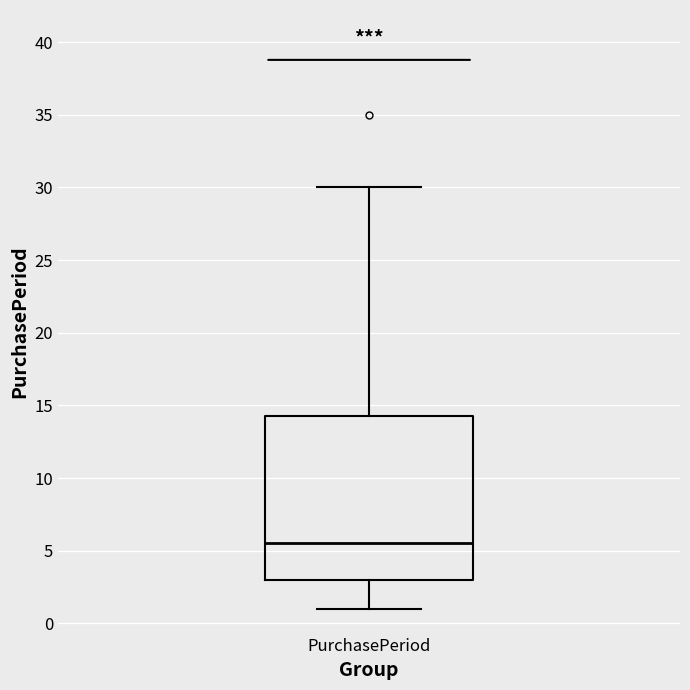

Read this box plot against the y-axis: the position of the median line, the range covered by the box, and the ends of both whiskers. The values are not printed on the chart, so give them approximately, as read against the axis.

median 5.5, box 3.0 to 14.5, whiskers 1.0 to 30.0